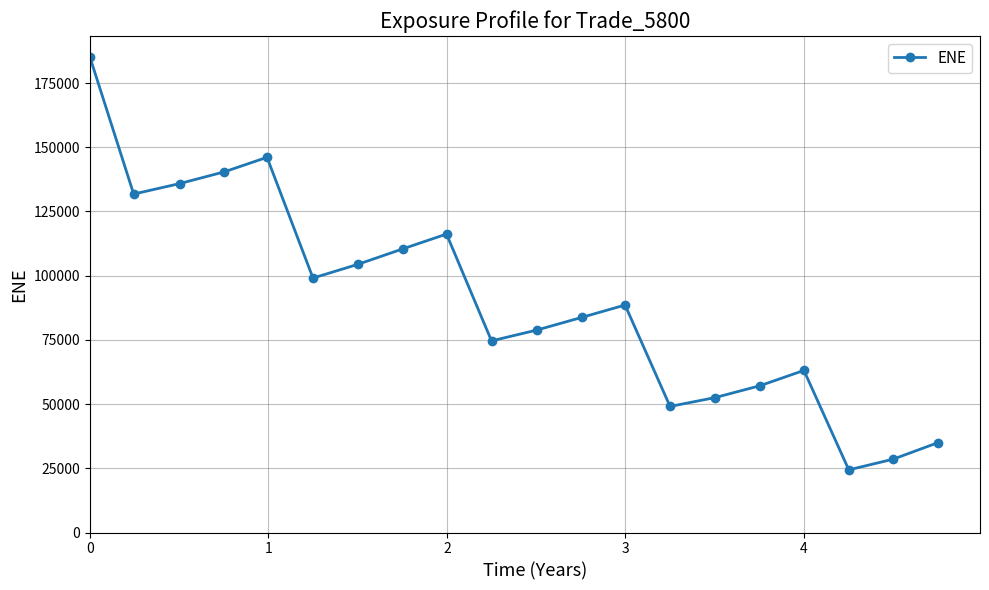

How many interior local valleys (lower than both neighbors) does the data have?

5